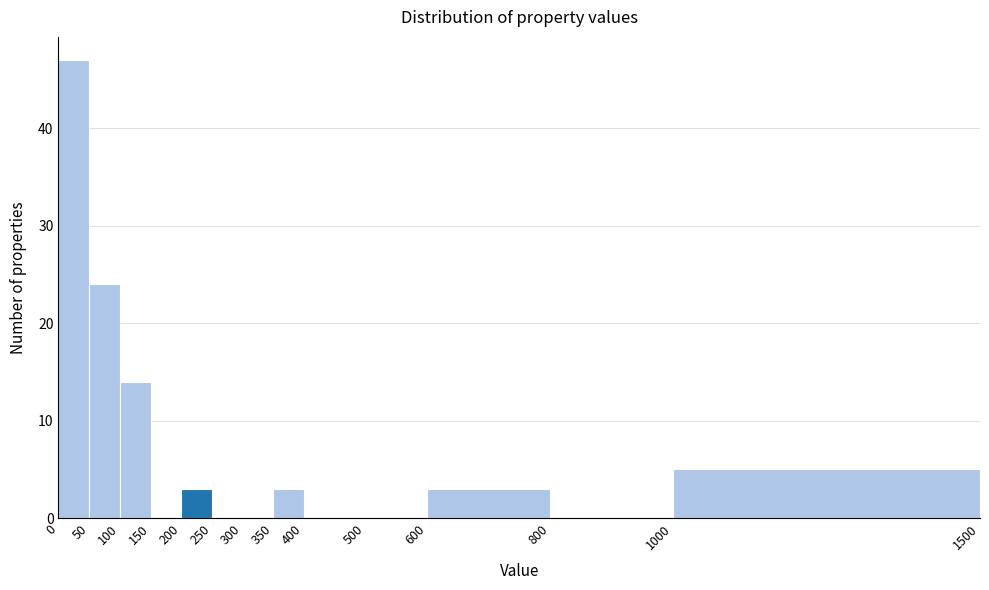

Reading left to right, transcribe this chart: for each bar, give the range it covers on the x-axis and its height. The values are not printed on the chart, so give them approximately, as read against the axis.

0 to 50: 47
50 to 100: 24
100 to 150: 14
150 to 200: 0
200 to 250: 3
250 to 300: 0
300 to 350: 0
350 to 400: 3
400 to 500: 0
500 to 600: 0
600 to 800: 3
800 to 1000: 0
1000 to 1500: 5